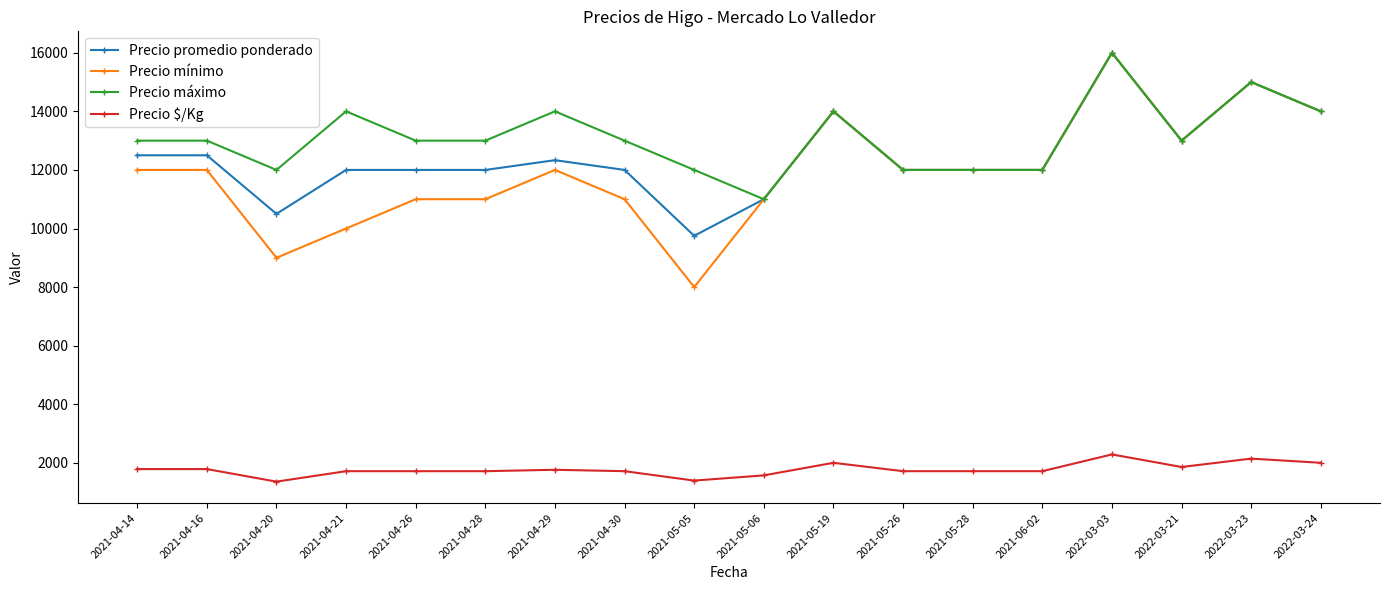

How many lines are shown in the chart?

4